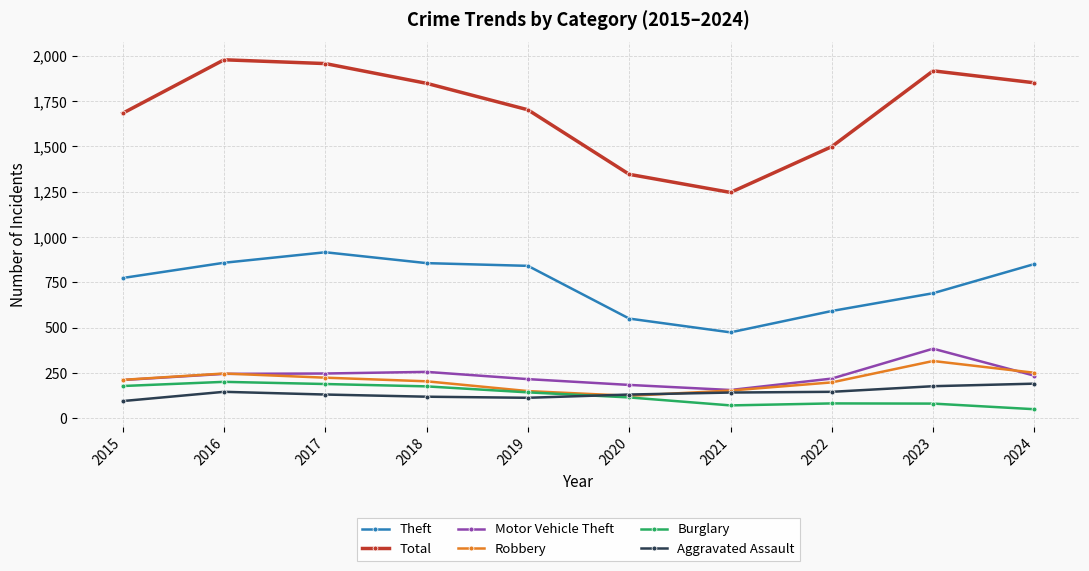

What is the total value across all series at 2022?

2736